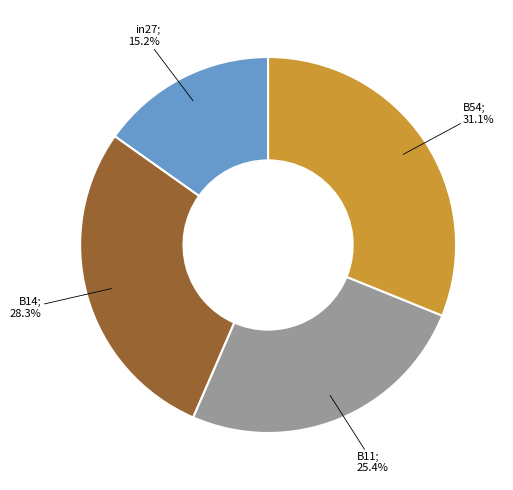

Is there any slice that represents more than half of the pie?

No